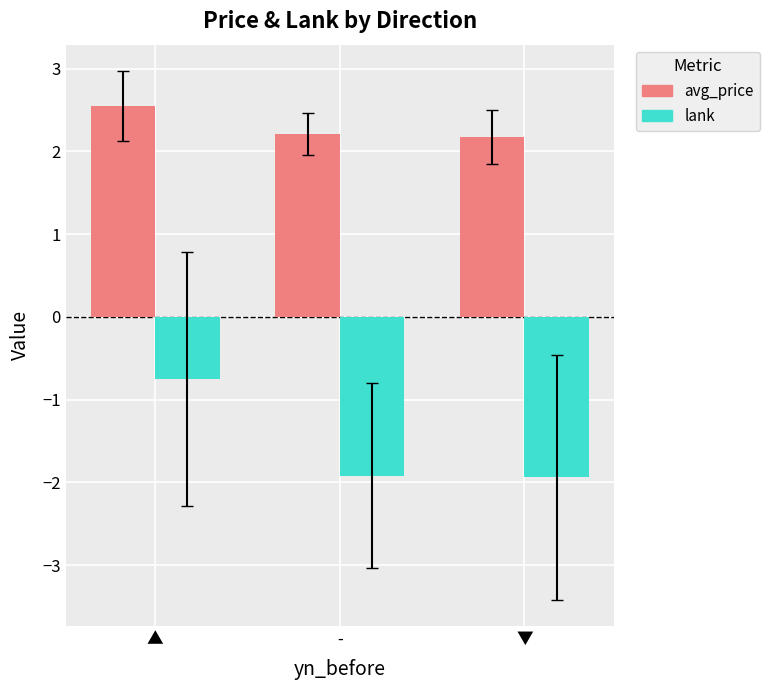

The value of avg_price at ▼ is 1.4. True or false?

False